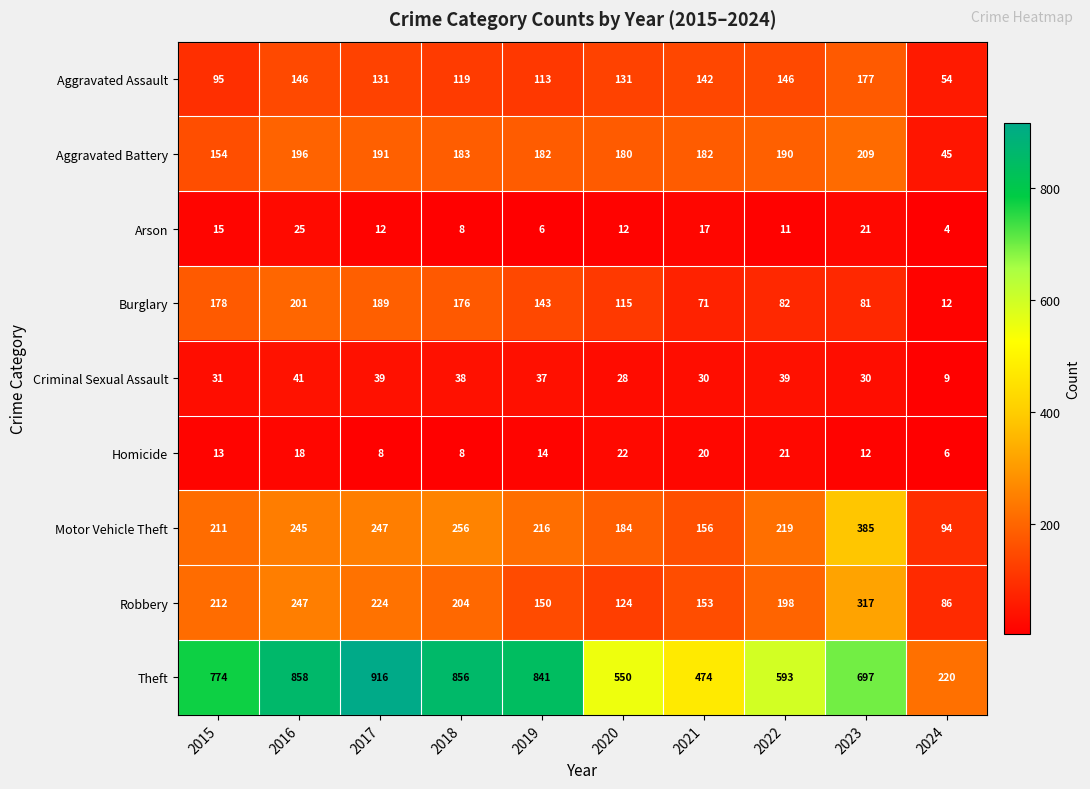

True or false: Motor Vehicle Theft has a value of 247 at 2017.

True